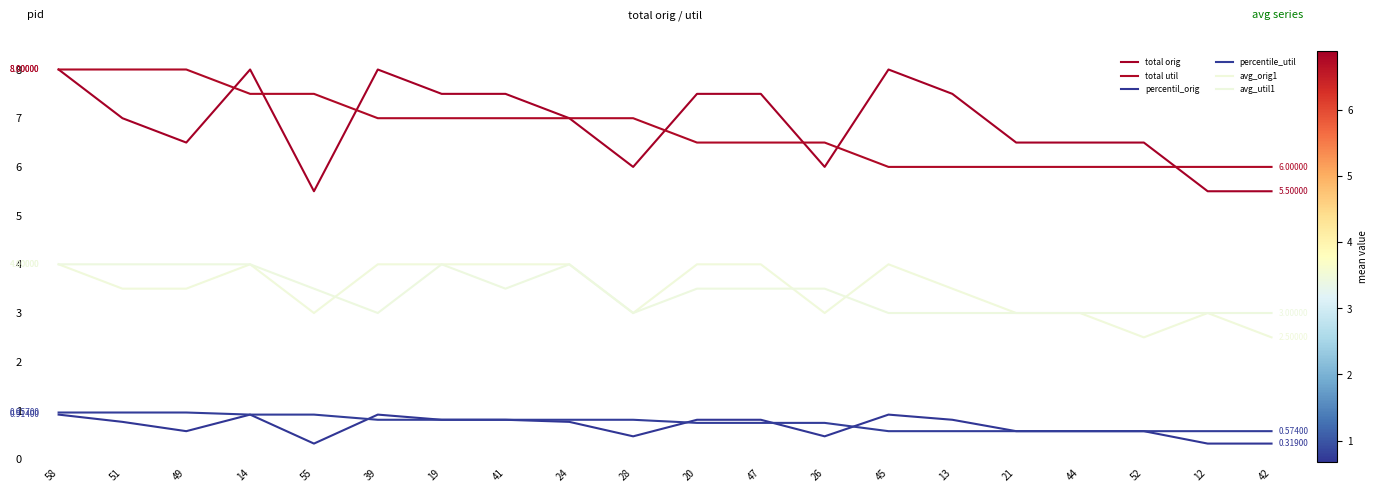

The avg_orig1 series shows 4.0 at 47. True or false?

True